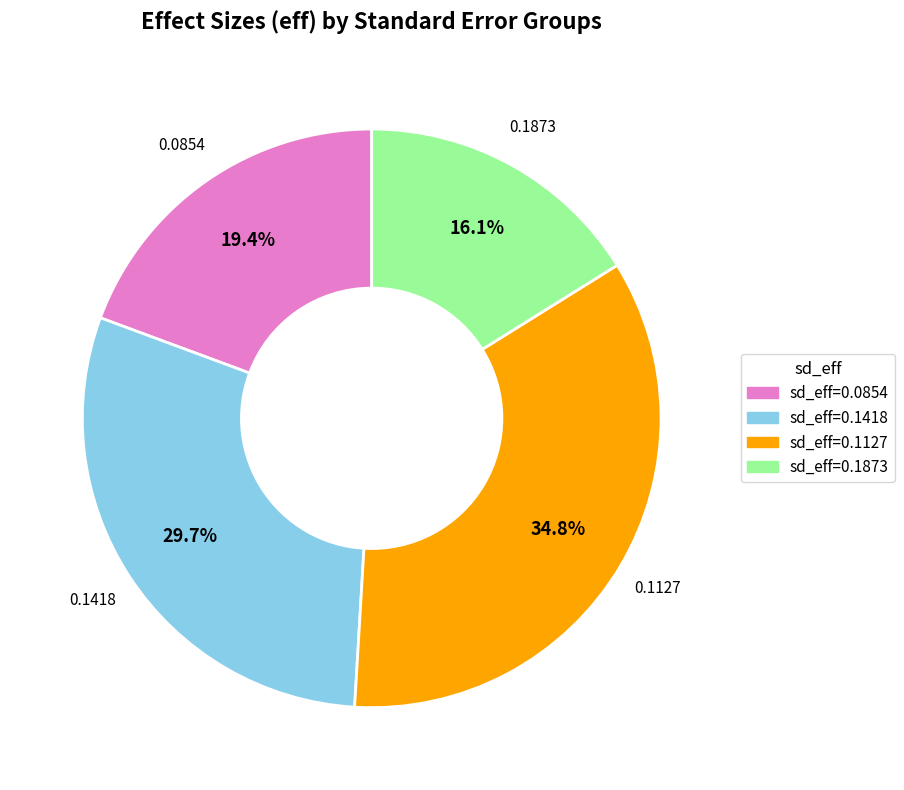

Does any single category account for the majority?

No